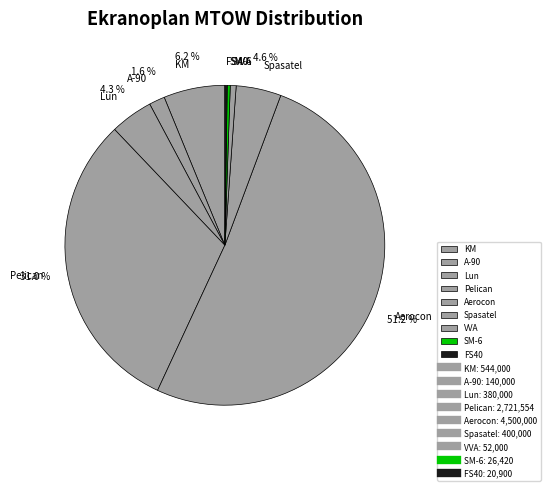

True or false: SM-6 accounts for 12% of the total.

False